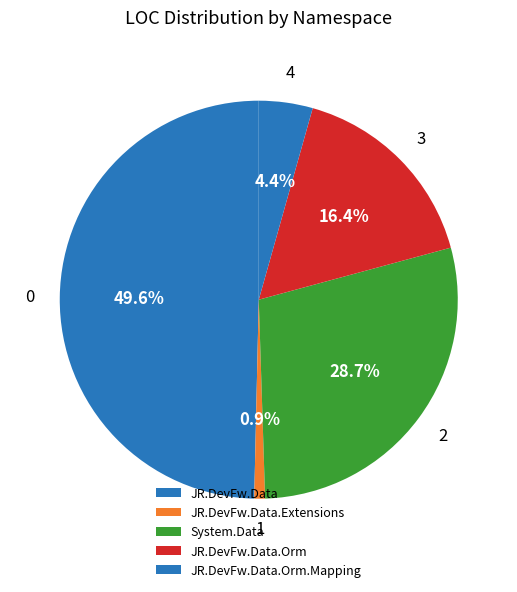

Rank the categories by value from highest to lowest.

JR.DevFw.Data, System.Data, JR.DevFw.Data.Orm, JR.DevFw.Data.Orm.Mapping, JR.DevFw.Data.Extensions